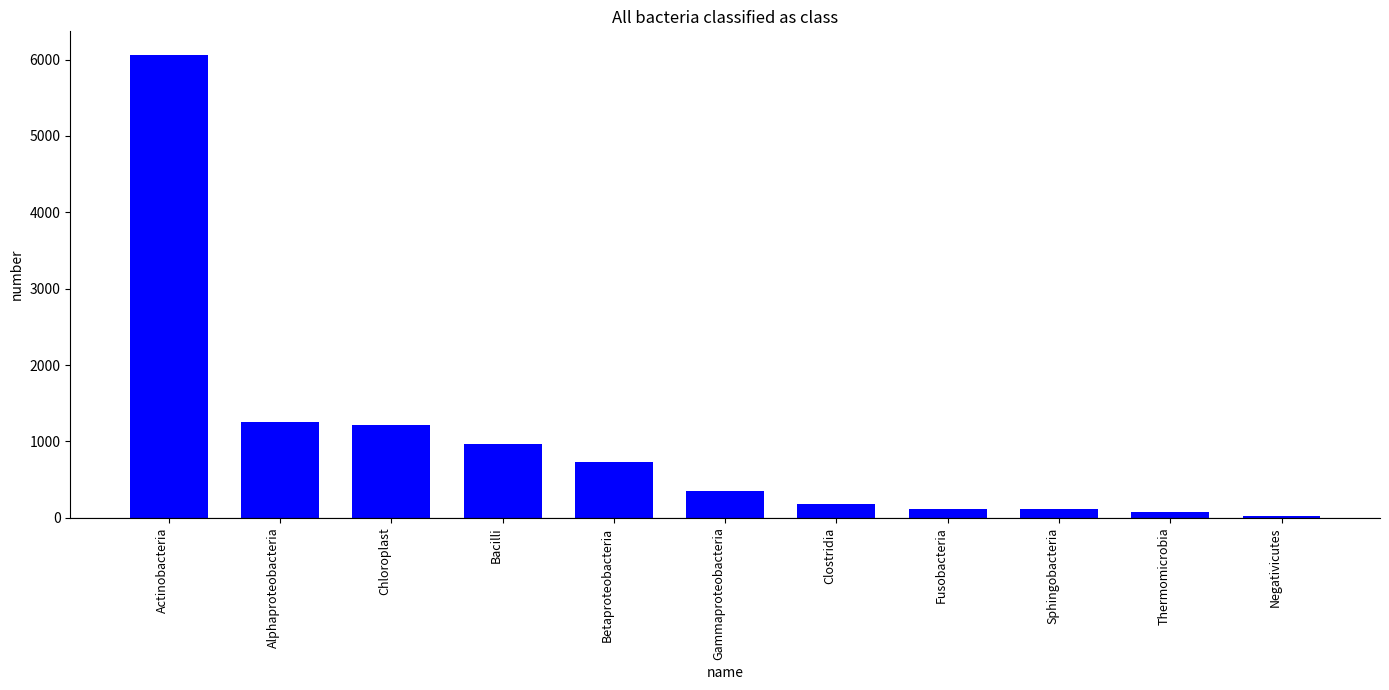

What is the change in value from Betaproteobacteria to Sphingobacteria?

-619